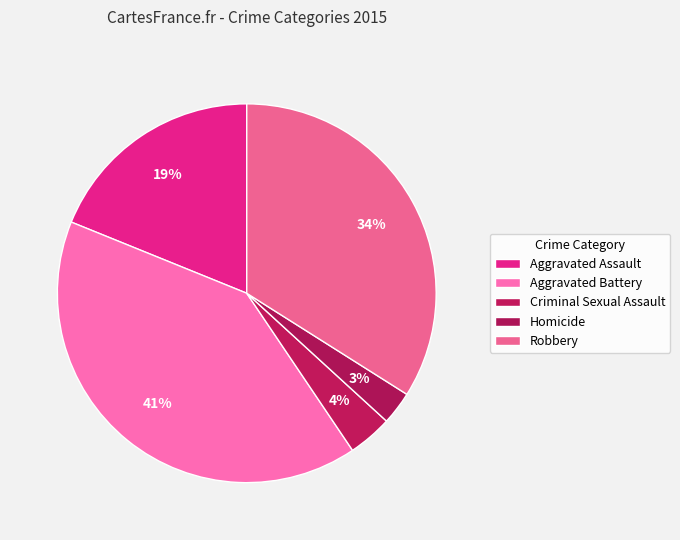

Which category has the smallest portion of the pie?

Homicide